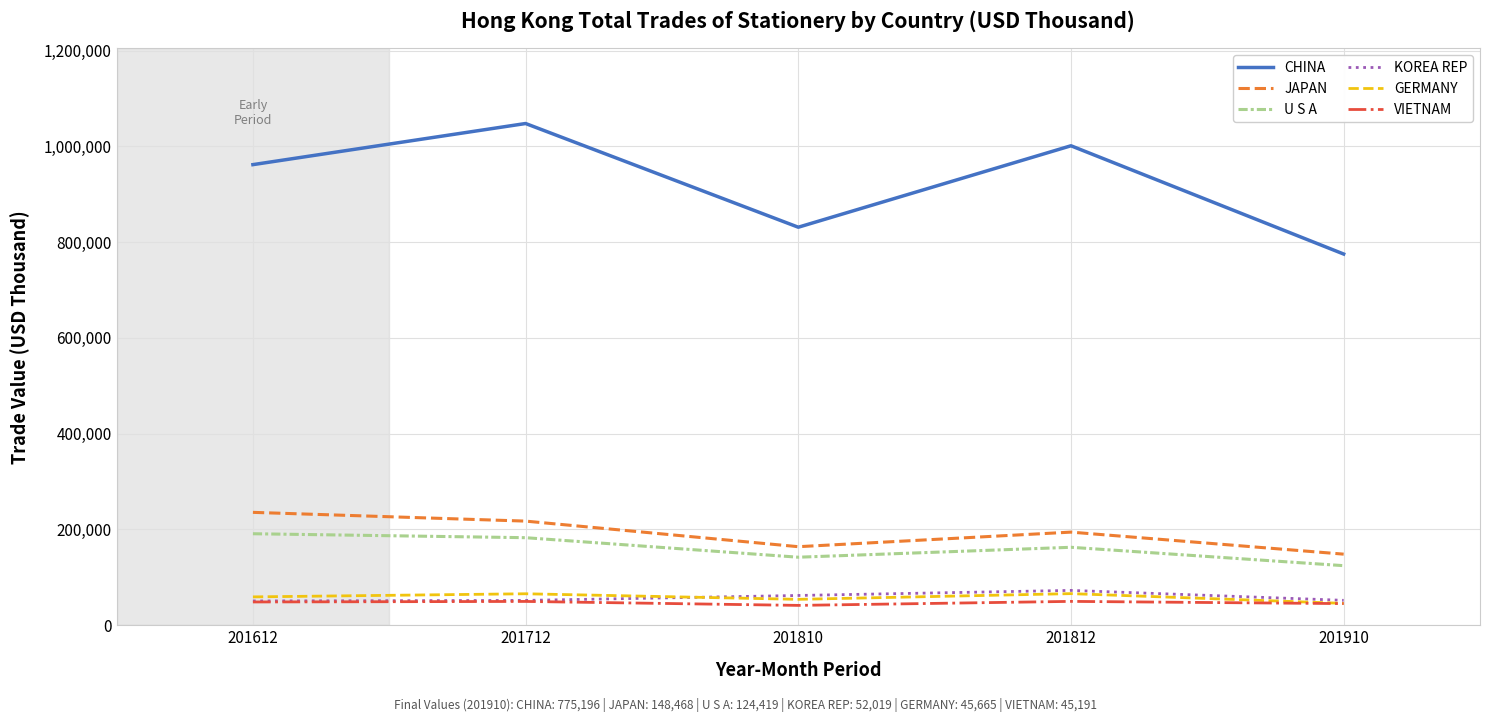

True or false: CHINA has more than 0 interior local peaks.

True